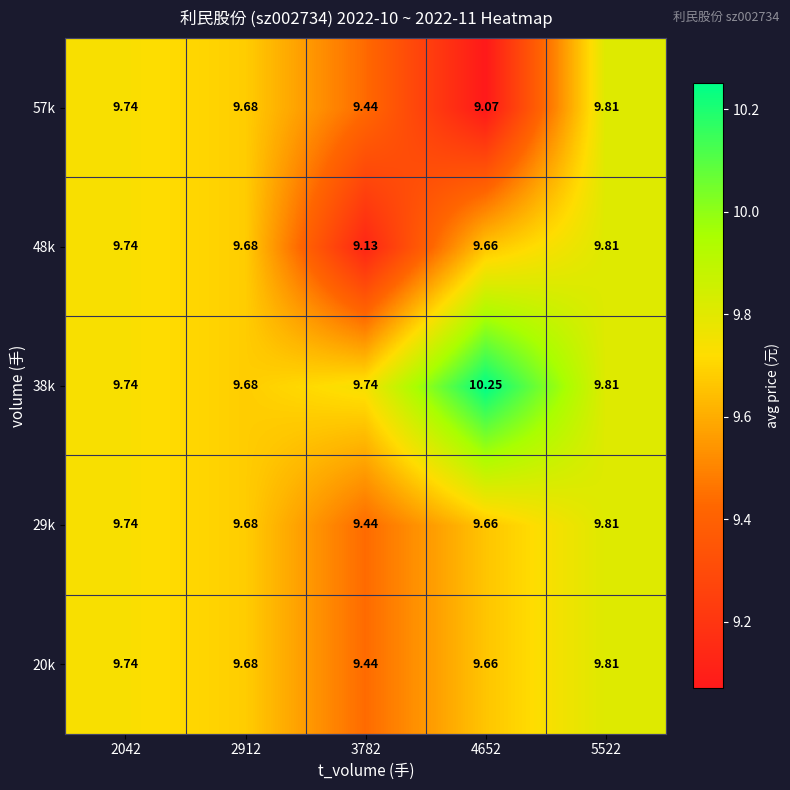

How many data points does each series have?

5